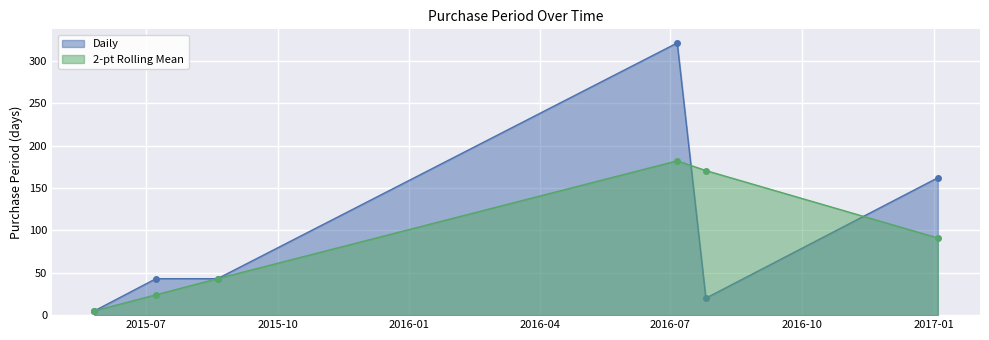

Reading left to right, what are all the values shown in this chart?

Daily: 5.0	43.0	43.0	321.0	20.0	162.0
2-pt Rolling Mean: 5.0	24.0	43.0	182.0	170.5	91.0